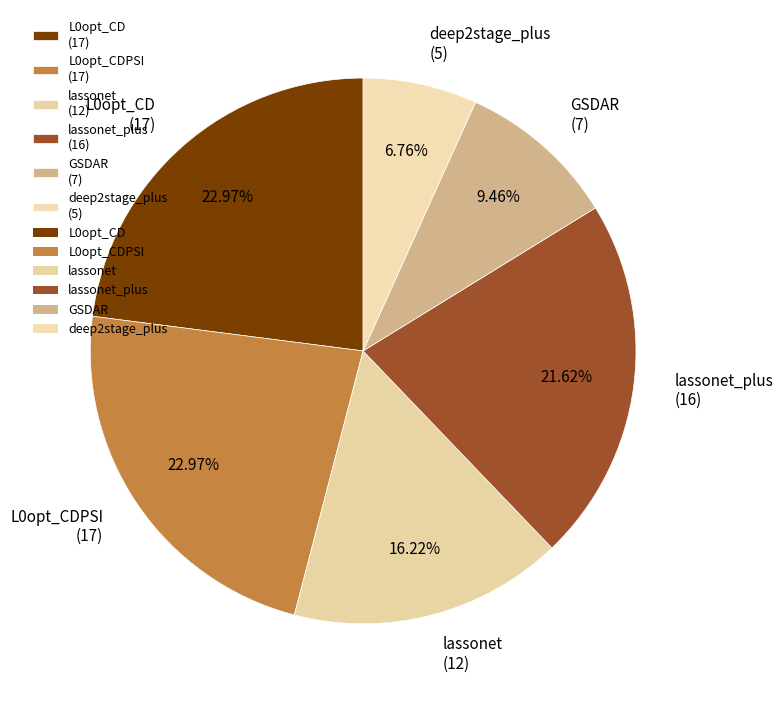

Does lassonet_plus (16) represent more than half of the total?

No